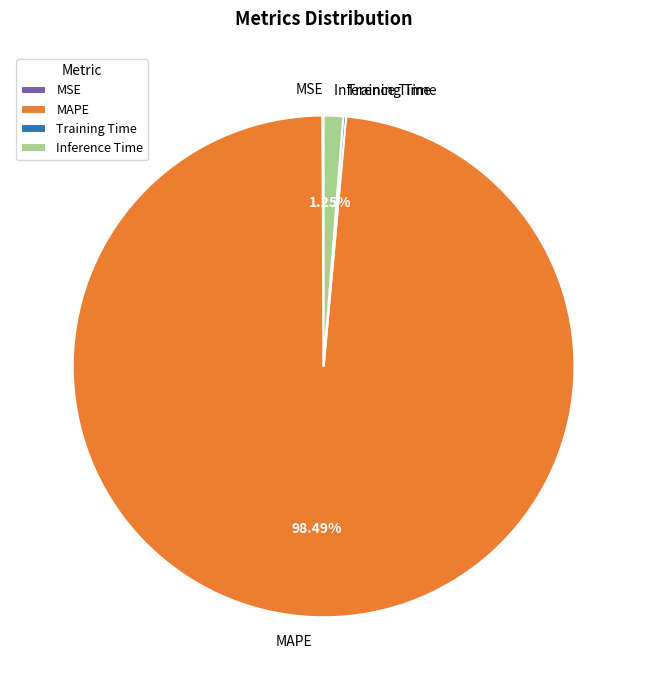

Does any single category account for the majority?

Yes